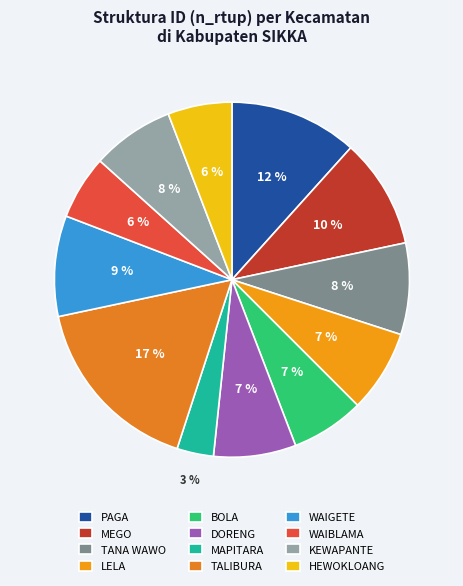

Count the number of slices in the pie.

12